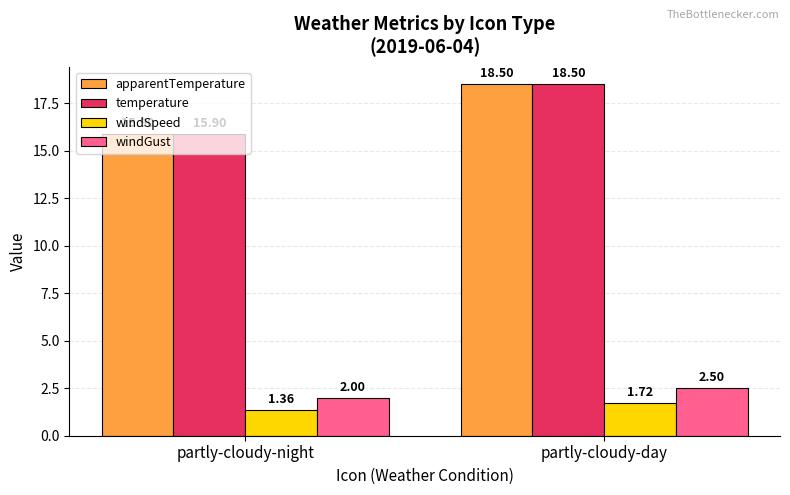

What is the label of the 2nd bar from the left?

partly-cloudy-day